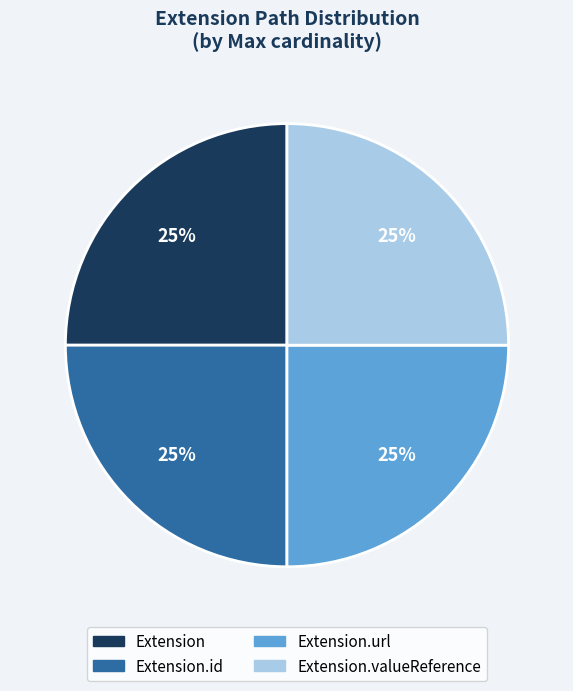

Count the number of slices in the pie.

4